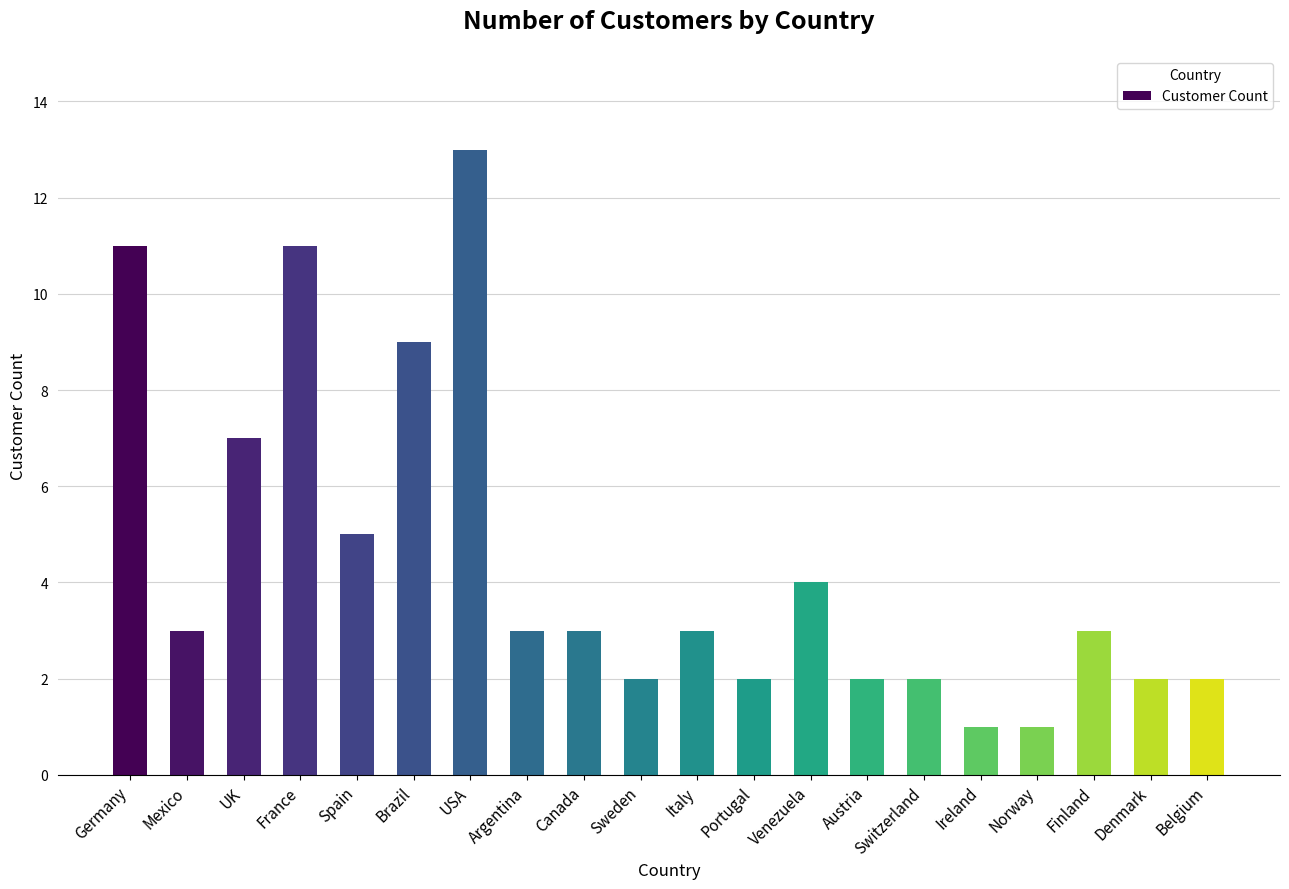

Count the number of data series in this chart.

1